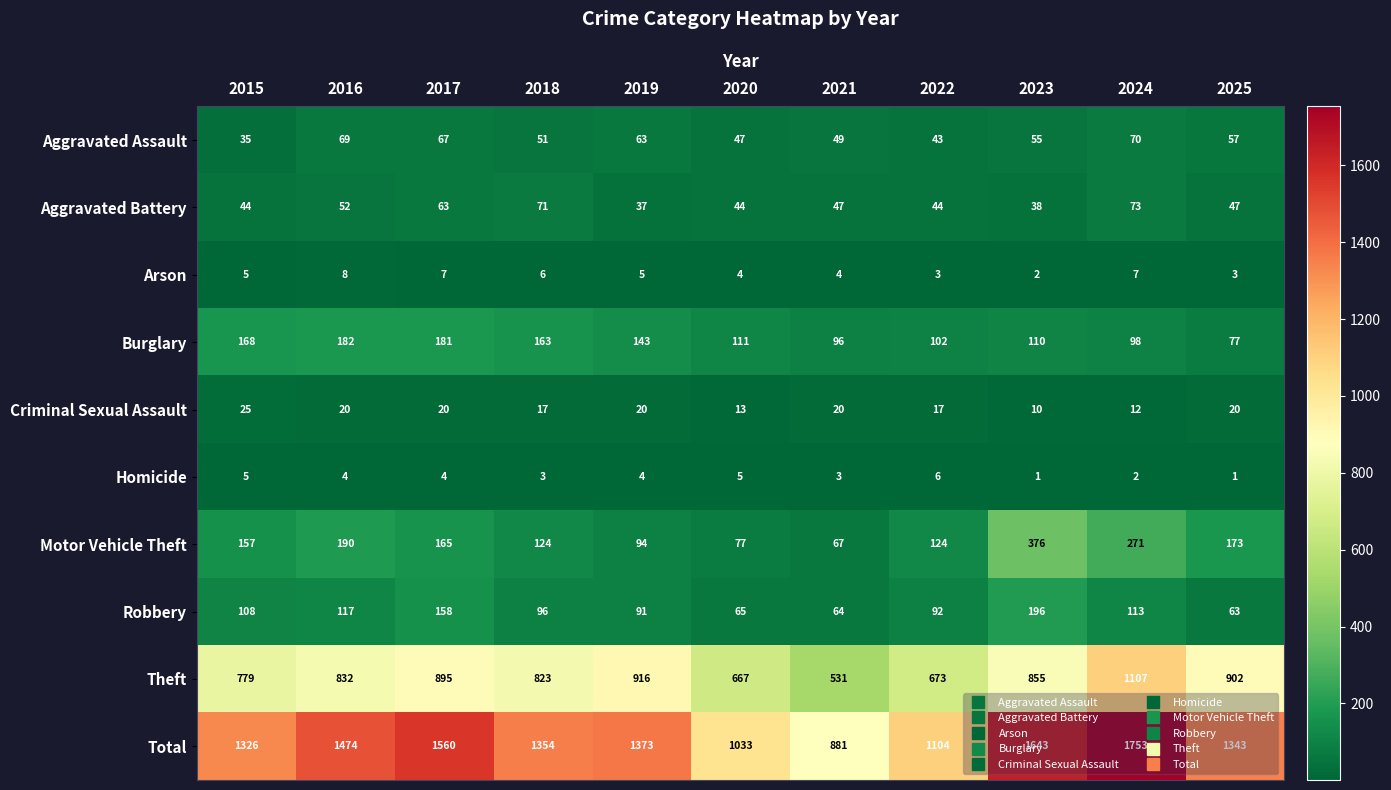

Read the Total value at 2022.

1104